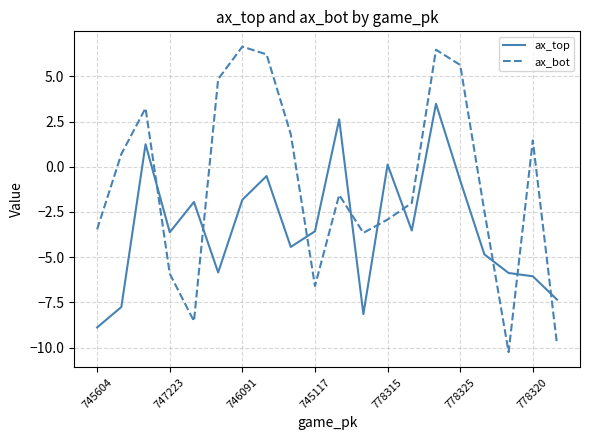

Which series has the widest spread of values?

ax_bot